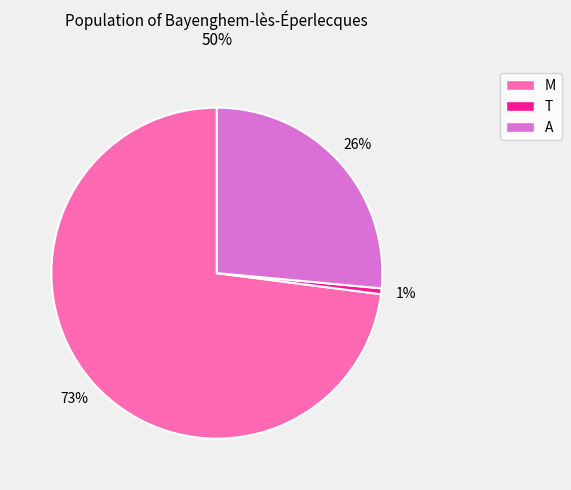

True or false: T accounts for 1% of the total.

True